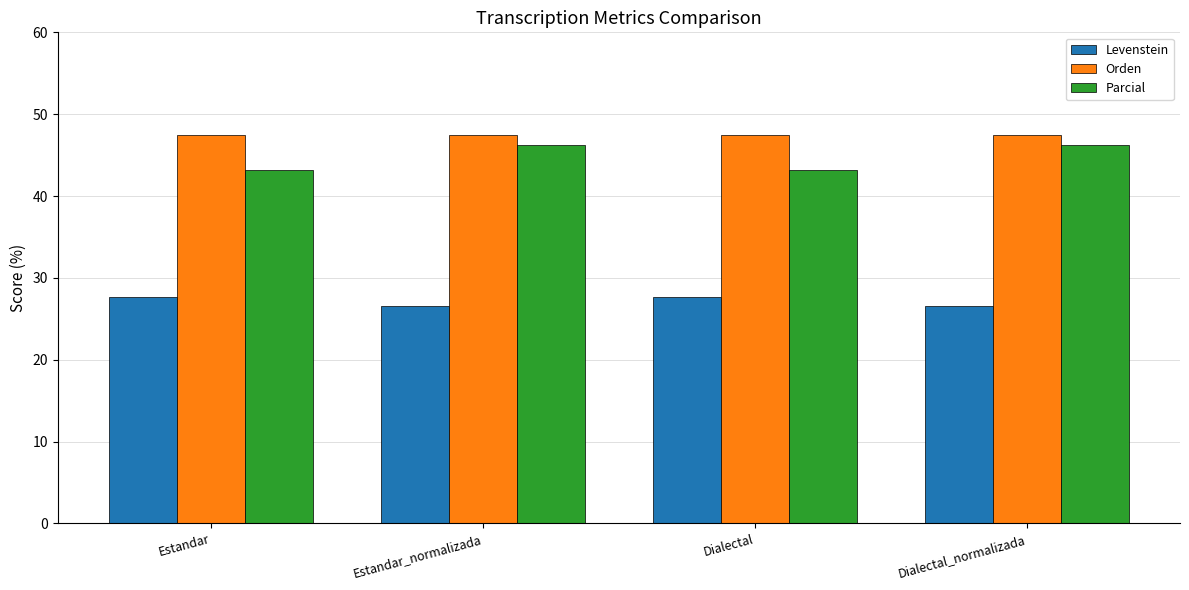

True or false: Orden has a value of 47.4 at Dialectal_normalizada.

True